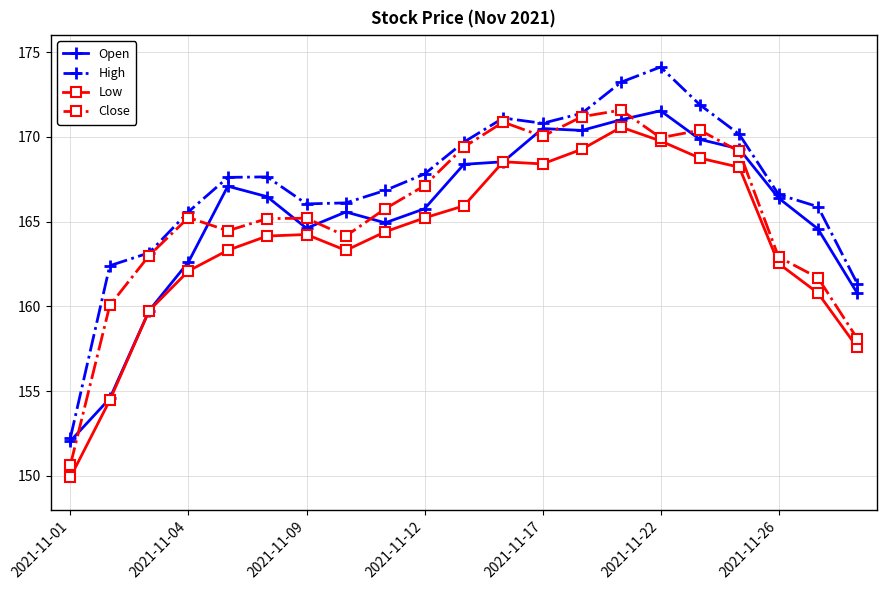

What is the highest value of the Low series?

170.6